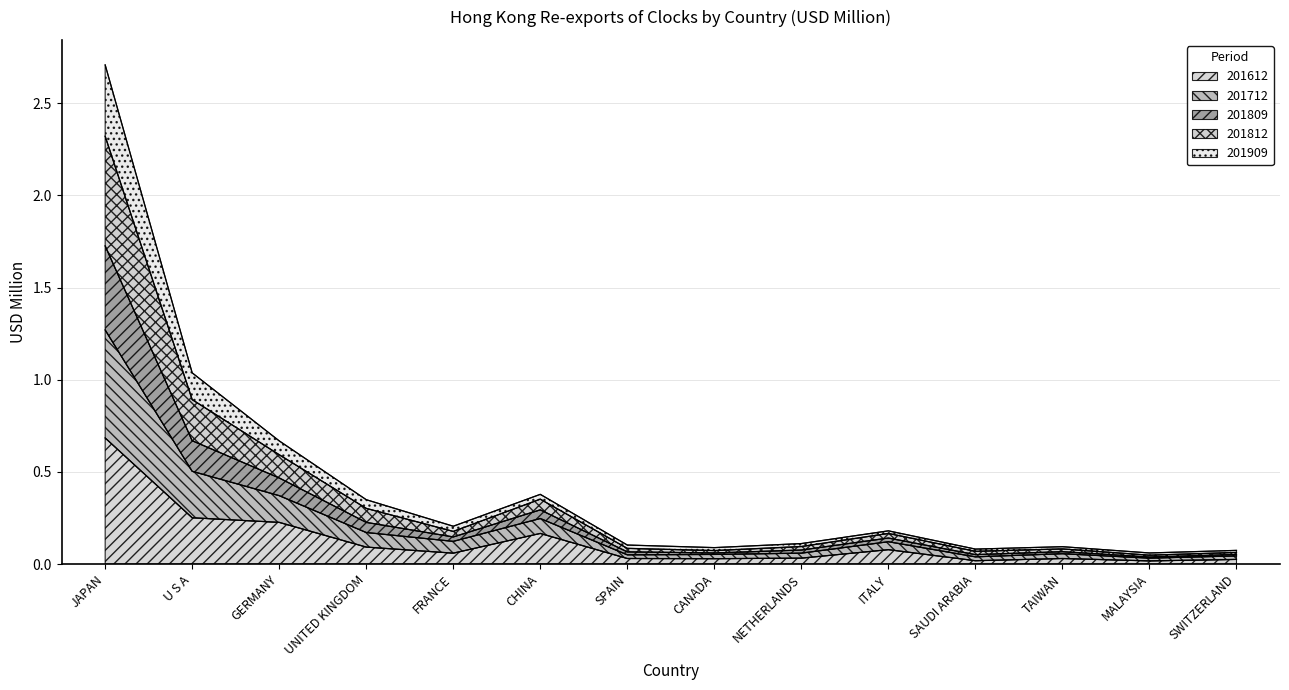

True or false: 201812 and 201809 intersect in this chart.

False